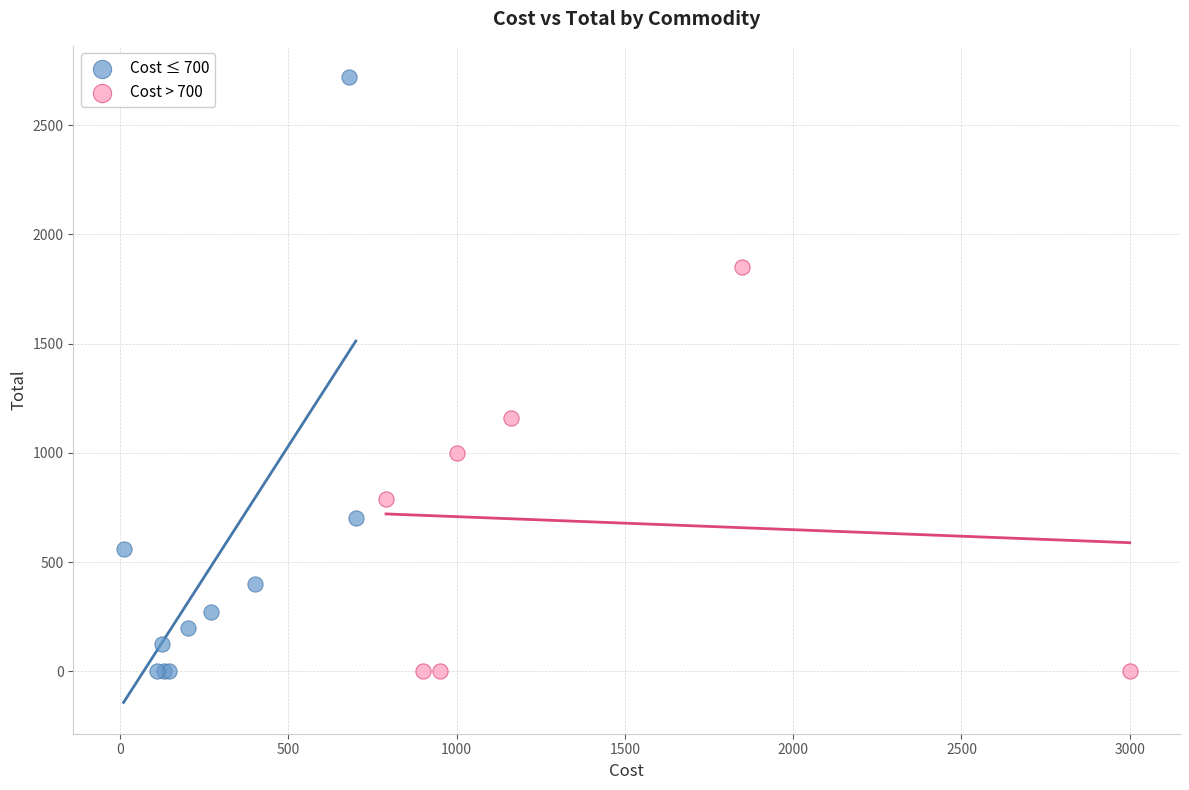

Which series has the widest spread of Y values?

Cost ≤ 700